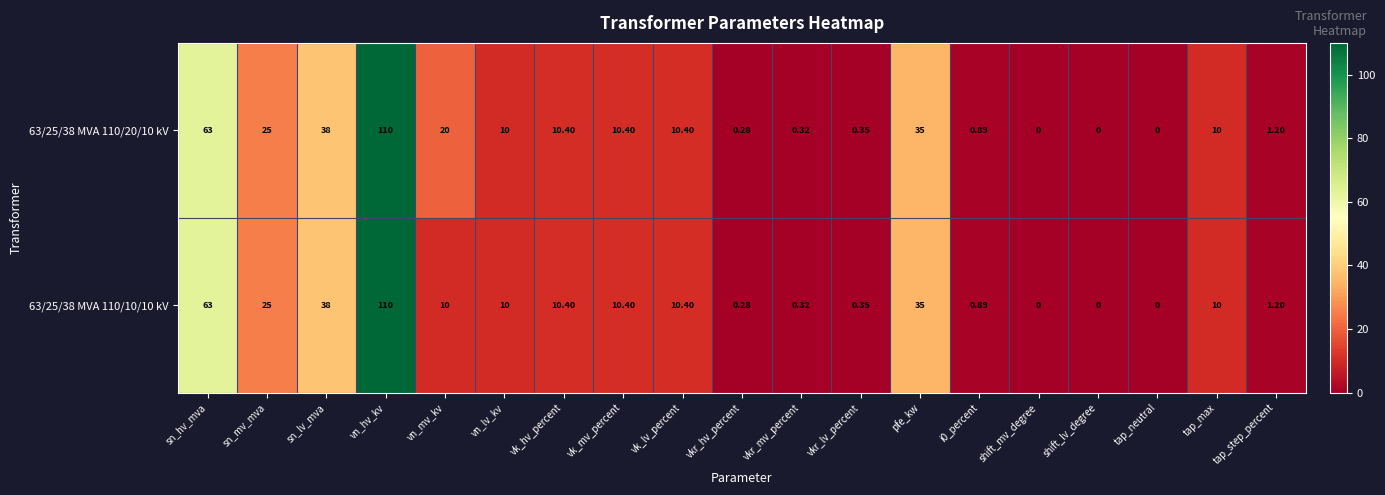

At which category is the sum across all series the highest?

vn_hv_kv